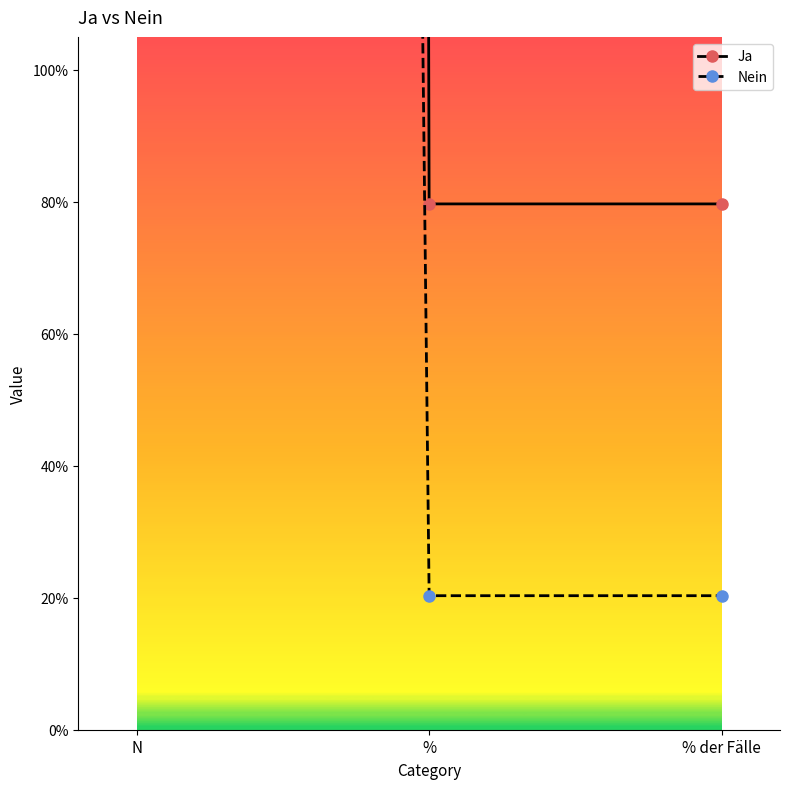

Which series has the widest spread of values?

Ja